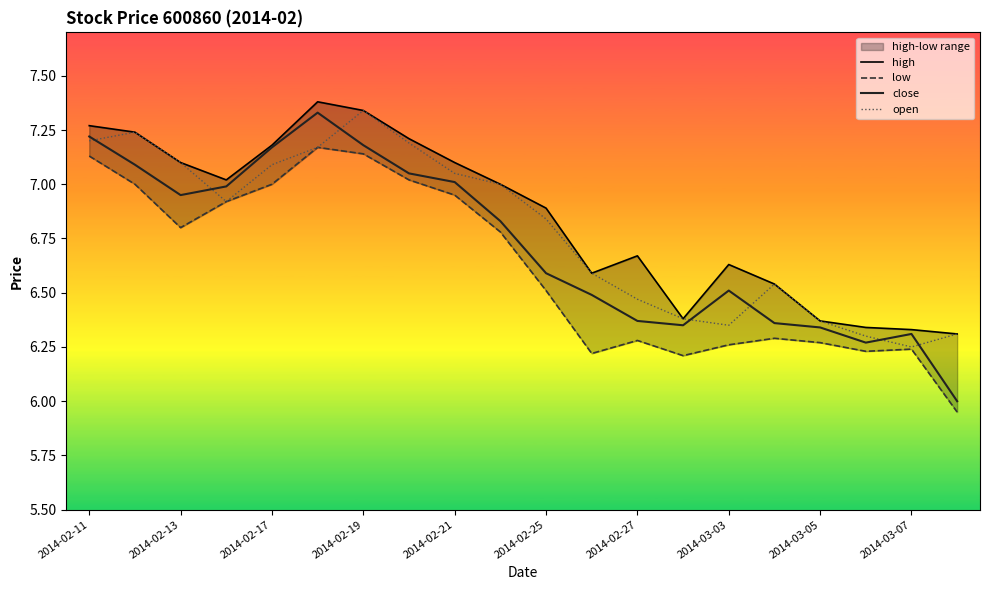

True or false: low and high intersect in this chart.

False